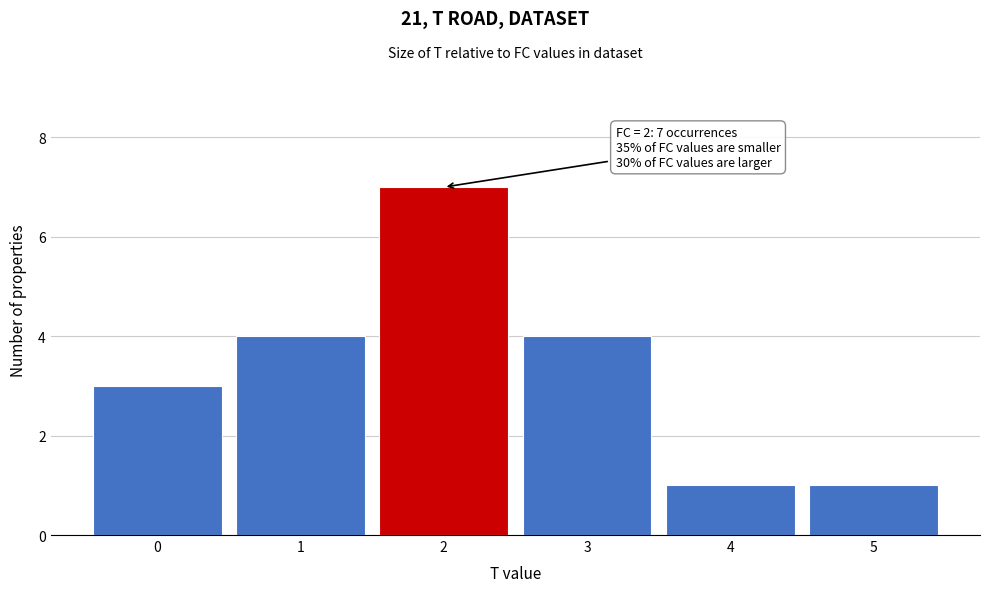

Over which range of the x-axis is the bar tallest?

1.5 to 2.5